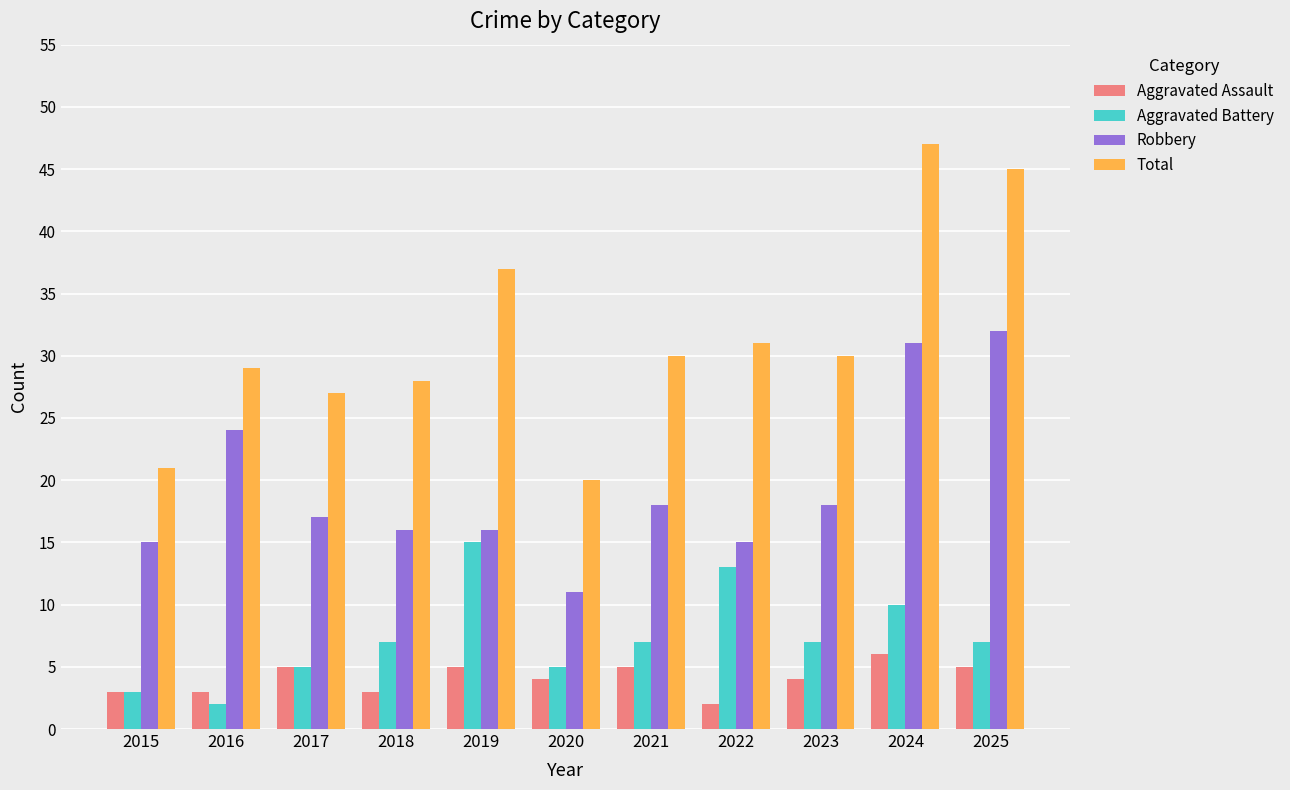

What is the difference between the maximum and second lowest values in the Robbery series?

17